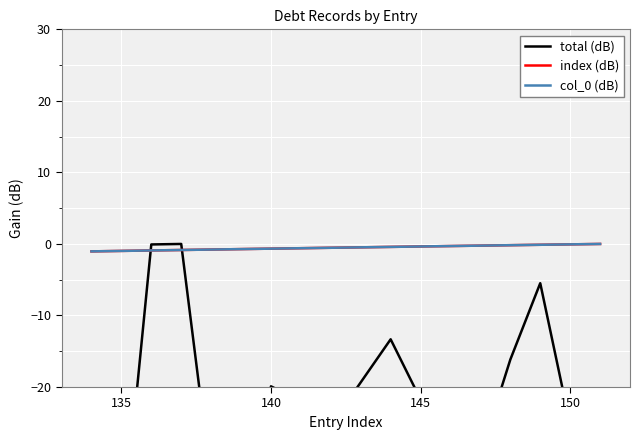

What is the difference between the maximum and second lowest values in the col_0 (dB) series?

1.0